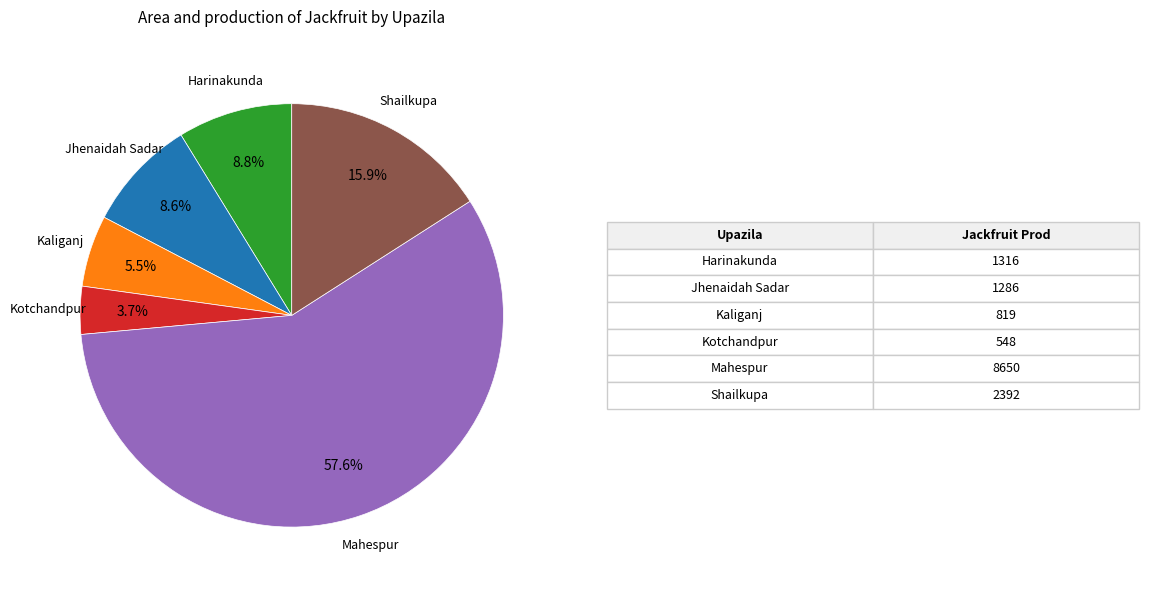

True or false: Kaliganj accounts for 1% of the total.

False